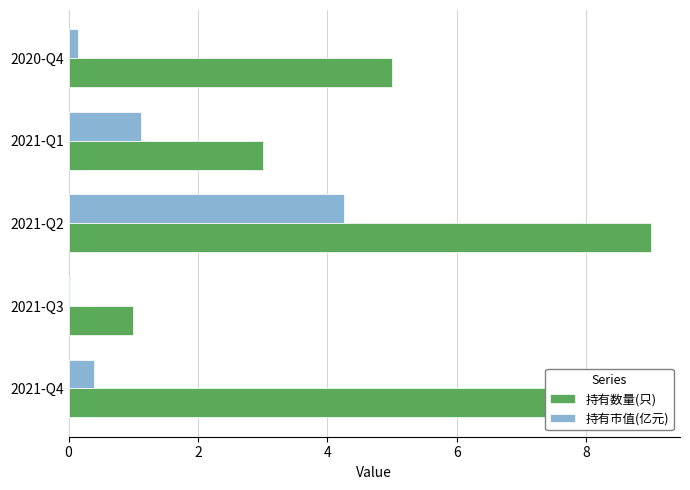

The value of 持有数量(只) at 2021-Q1 is 4.3. True or false?

False